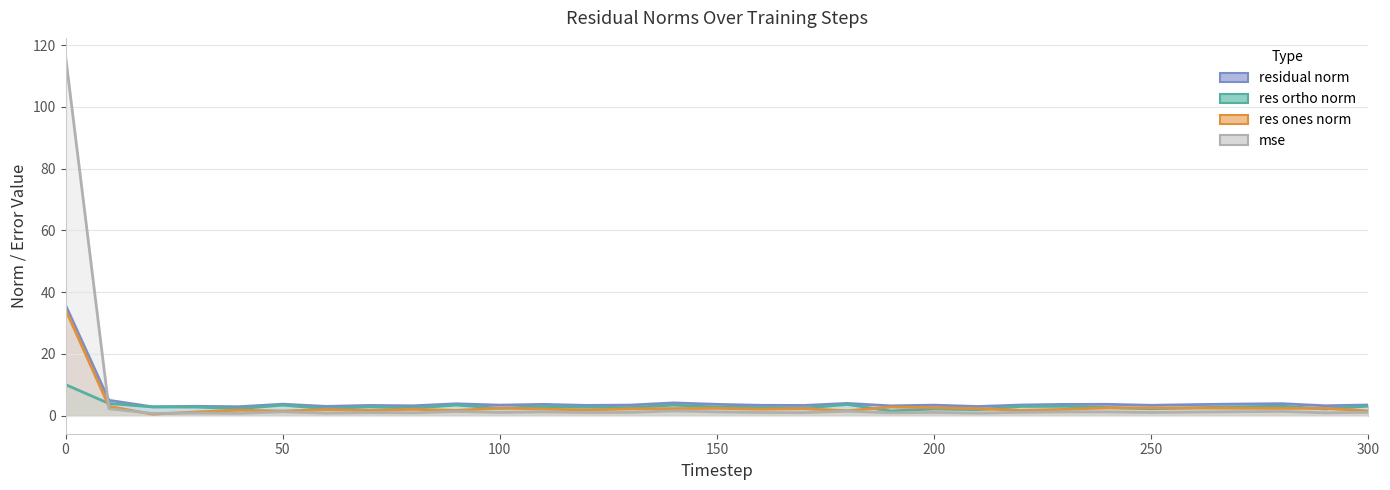

Reading left to right, what are all the values shown in this chart?

mse: 116.5	2.3	0.8	0.8	0.8	1.3	0.8	1.0	0.9	1.4	1.1	1.2	1.0	1.1	1.6	1.2	1.0	1.0	1.5	0.9	1.1	0.8	1.1	1.2	1.2	1.0	1.2	1.3	1.4	1.0	1.1
res_ones_norm: 34.3	3.0	0.5	1.2	1.8	1.5	2.0	1.7	2.1	1.7	2.5	2.2	1.9	2.2	2.3	2.4	2.1	2.3	1.6	2.8	2.6	2.3	1.7	2.1	2.6	2.5	2.5	2.4	2.4	2.4	1.5
res_ortho_norm: 10.1	4.0	2.9	2.8	2.3	3.4	2.3	2.9	2.5	3.5	2.4	3.0	2.8	2.6	3.4	2.8	2.6	2.4	3.7	1.5	2.2	1.9	3.0	3.0	2.7	2.2	2.6	2.9	3.1	2.2	3.1
residual_norm: 35.8	5.0	2.9	3.1	2.9	3.7	3.0	3.3	3.2	3.9	3.4	3.7	3.3	3.4	4.2	3.7	3.4	3.3	4.0	3.2	3.4	3.0	3.5	3.7	3.7	3.4	3.6	3.8	3.9	3.2	3.5